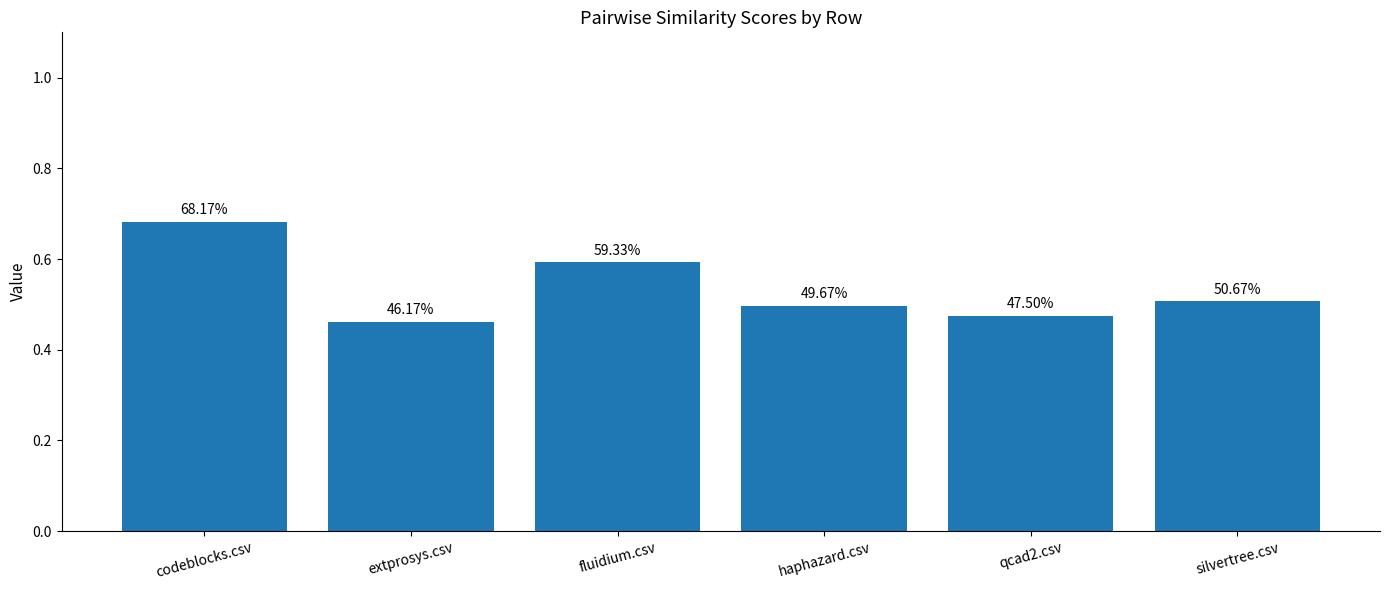

How many bars are there in total?

6